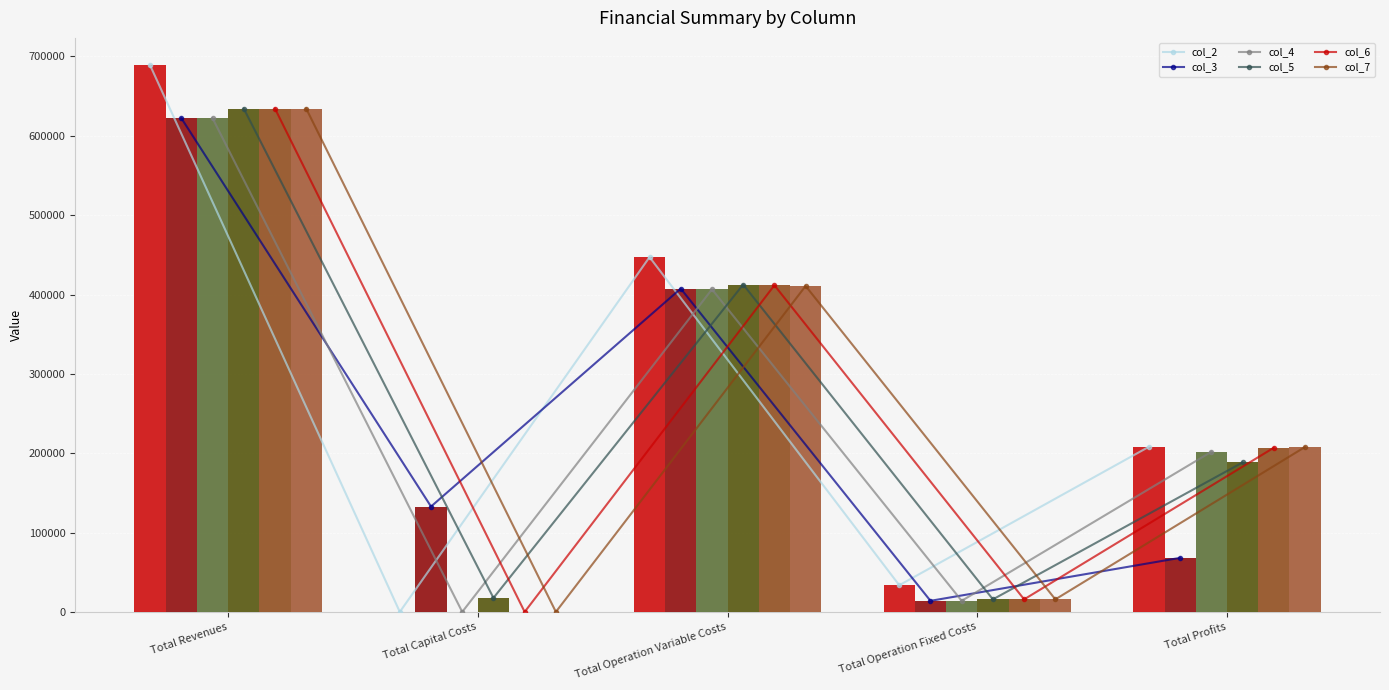

Which label corresponds to the largest value in the chart?

Total Revenues